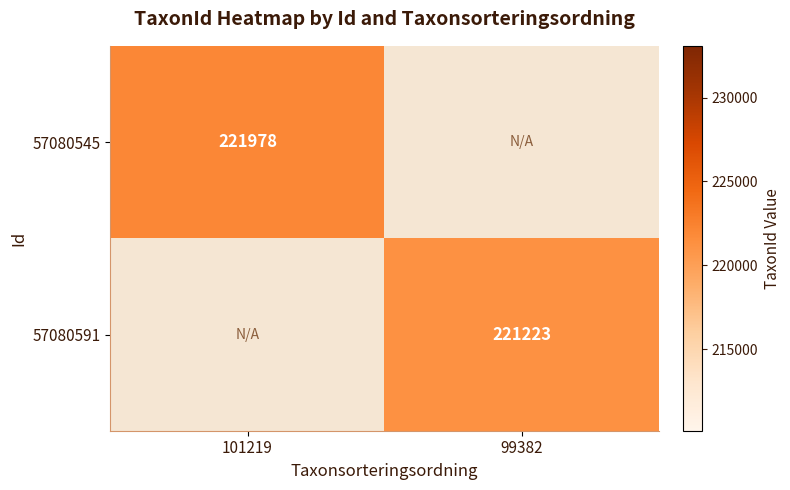

How many data points does each series have?

2